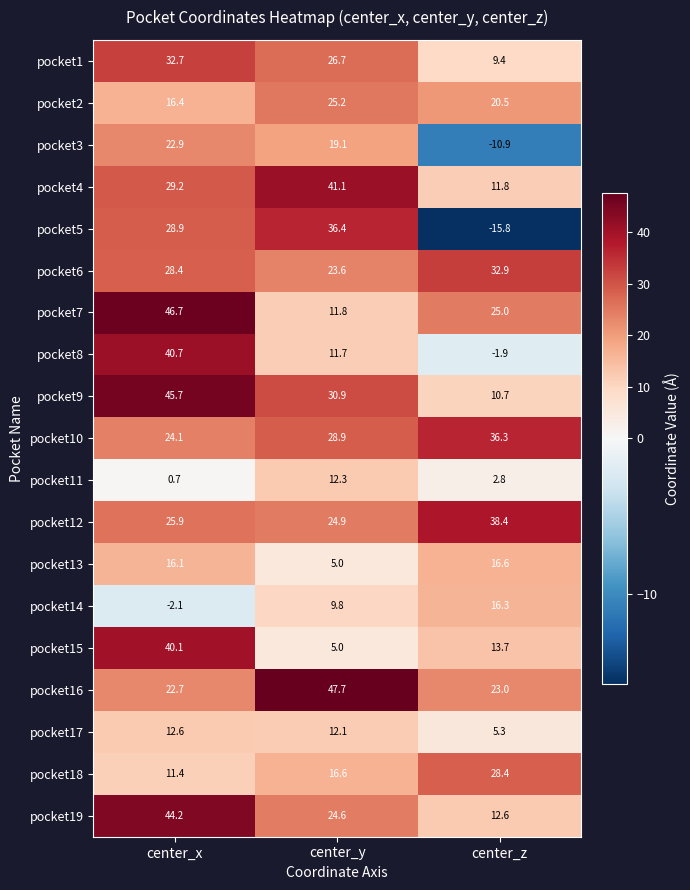

Which series has the widest spread of values?

pocket5